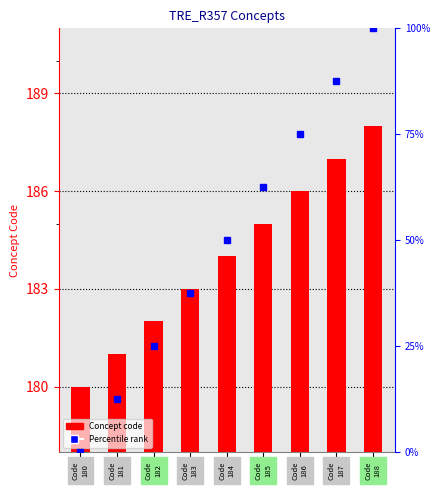

How many series are shown in this chart?

2